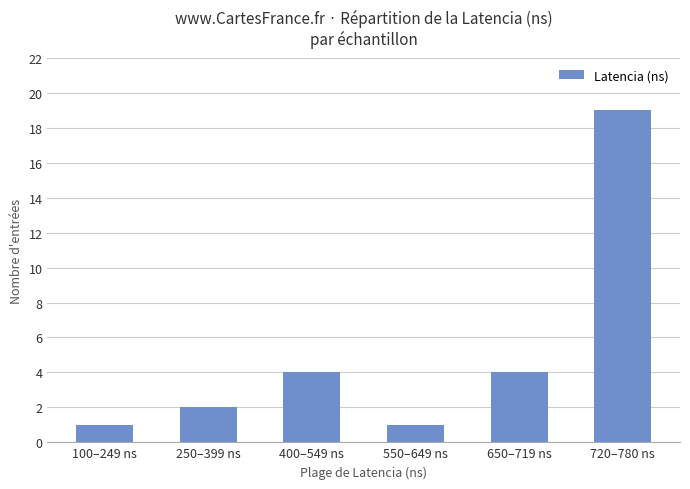

Reading left to right, list all the values displayed in this chart.

100–249 ns=1	250–399 ns=2	400–549 ns=4	550–649 ns=1	650–719 ns=4	720–780 ns=19